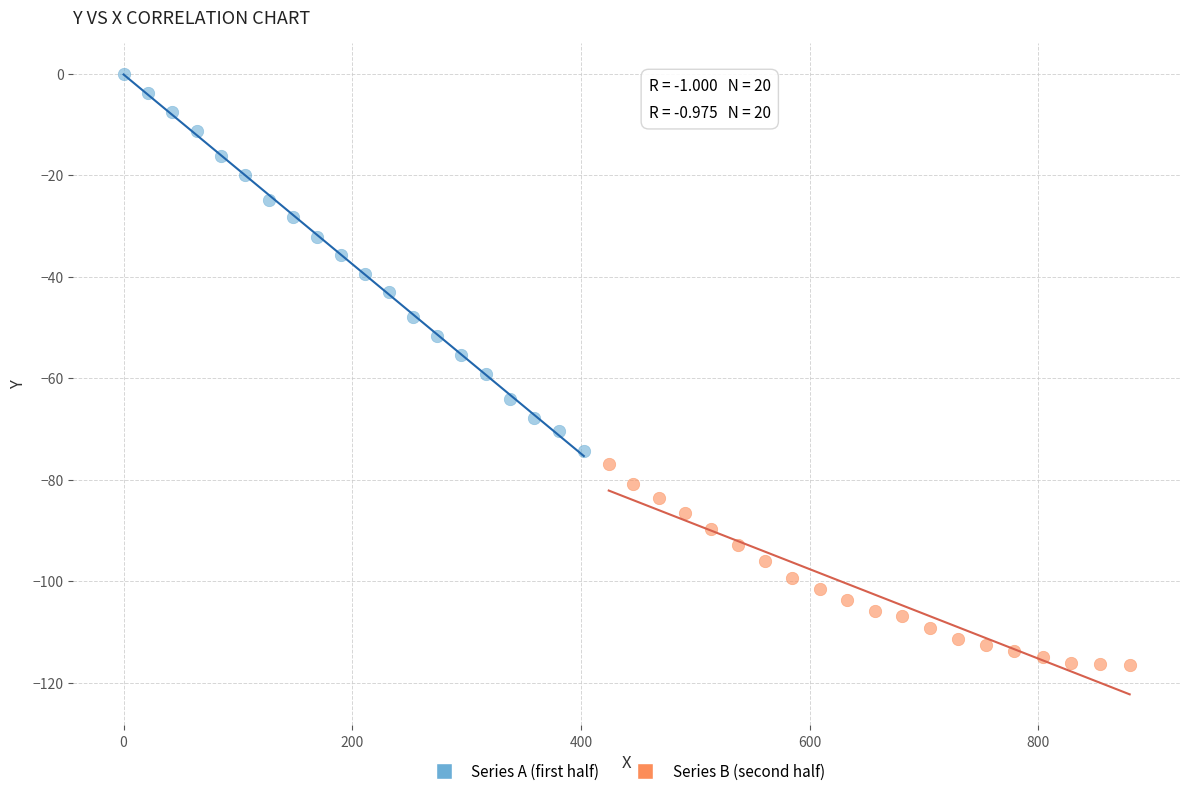

Which series reaches the maximum Y coordinate?

Series A (first half)